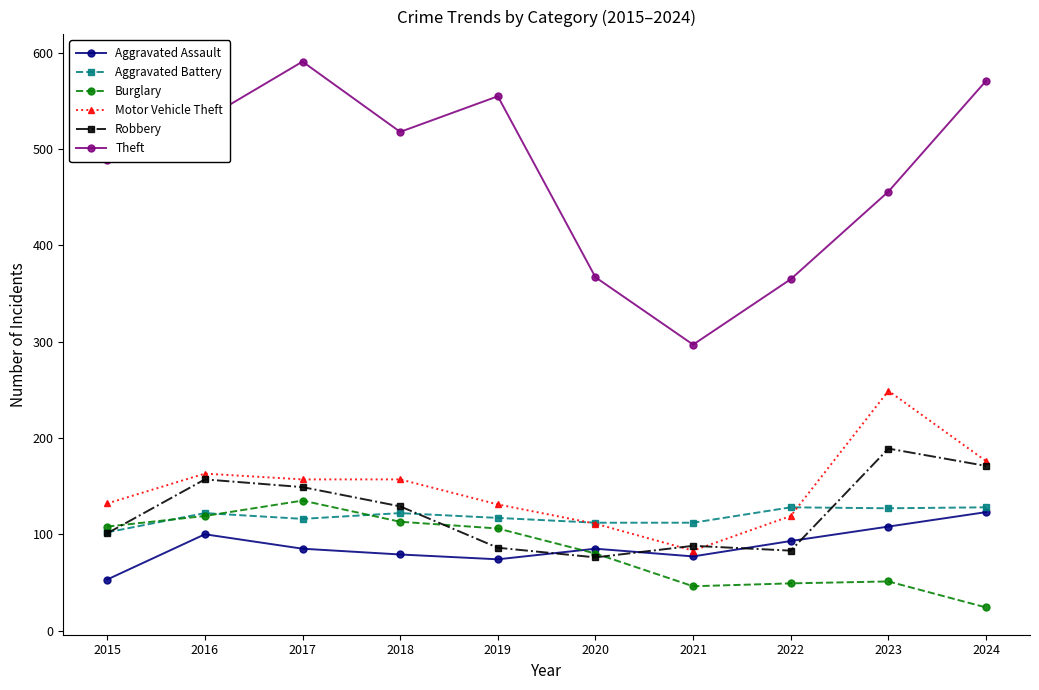

Which category has the highest value in the Theft series?

2017